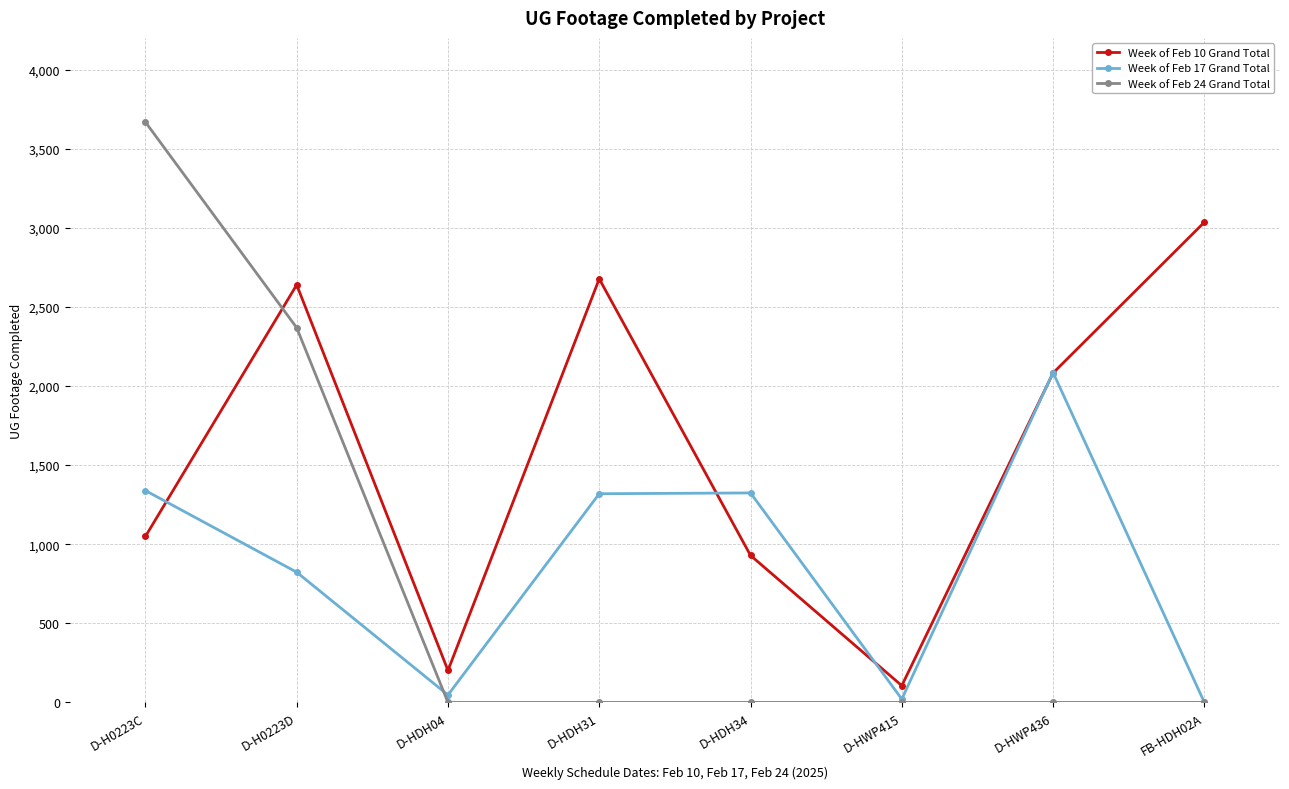

List the series in order of their peak value, highest first.

Week of Feb 24 Grand Total, Week of Feb 10 Grand Total, Week of Feb 17 Grand Total